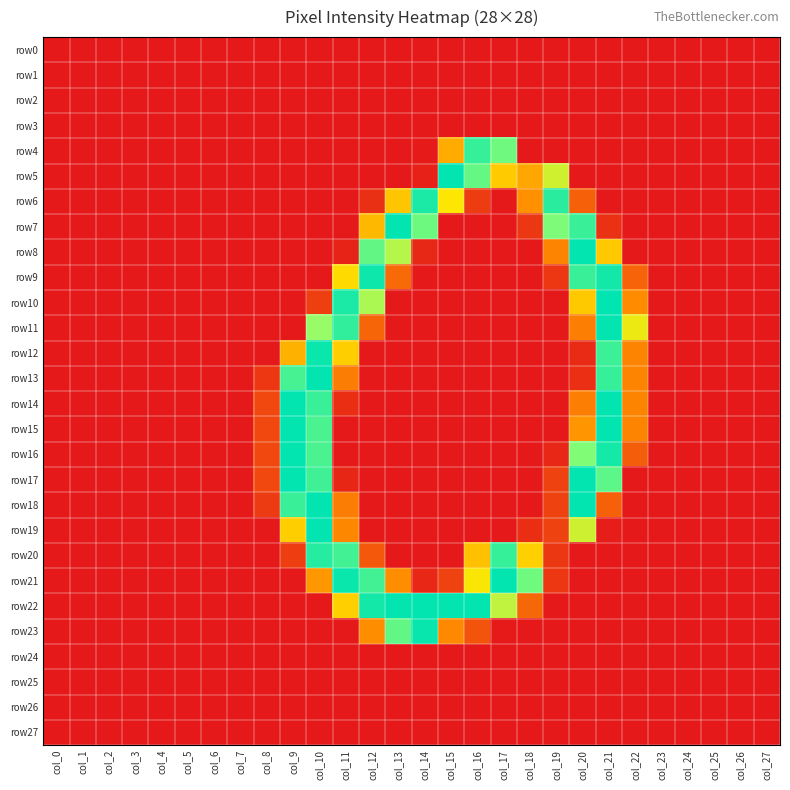

Reading left to right, list all the values displayed in this chart.

row0: col_0=0	col_1=0	col_2=0	col_3=0	col_4=0	col_5=0	col_6=0	col_7=0	col_8=0	col_9=0	col_10=0	col_11=0	col_12=0	col_13=0	col_14=0	col_15=0	col_16=0	col_17=0	col_18=0	col_19=0	col_20=0	col_21=0	col_22=0	col_23=0	col_24=0	col_25=0	col_26=0	col_27=0
row1: col_0=0	col_1=0	col_2=0	col_3=0	col_4=0	col_5=0	col_6=0	col_7=0	col_8=0	col_9=0	col_10=0	col_11=0	col_12=0	col_13=0	col_14=0	col_15=0	col_16=0	col_17=0	col_18=0	col_19=0	col_20=0	col_21=0	col_22=0	col_23=0	col_24=0	col_25=0	col_26=0	col_27=0
row2: col_0=0	col_1=0	col_2=0	col_3=0	col_4=0	col_5=0	col_6=0	col_7=0	col_8=0	col_9=0	col_10=0	col_11=0	col_12=0	col_13=0	col_14=0	col_15=0	col_16=0	col_17=0	col_18=0	col_19=0	col_20=0	col_21=0	col_22=0	col_23=0	col_24=0	col_25=0	col_26=0	col_27=0
row3: col_0=0	col_1=0	col_2=0	col_3=0	col_4=0	col_5=0	col_6=0	col_7=0	col_8=0	col_9=0	col_10=0	col_11=0	col_12=0	col_13=0	col_14=0	col_15=0	col_16=0	col_17=0	col_18=0	col_19=0	col_20=0	col_21=0	col_22=0	col_23=0	col_24=0	col_25=0	col_26=0	col_27=0
row4: col_0=0	col_1=0	col_2=0	col_3=0	col_4=0	col_5=0	col_6=0	col_7=0	col_8=0	col_9=0	col_10=0	col_11=0	col_12=0	col_13=0	col_14=1	col_15=112	col_16=235	col_17=214	col_18=0	col_19=0	col_20=0	col_21=0	col_22=0	col_23=0	col_24=0	col_25=0	col_26=0	col_27=0
row5: col_0=0	col_1=0	col_2=0	col_3=0	col_4=0	col_5=0	col_6=0	col_7=0	col_8=0	col_9=0	col_10=0	col_11=0	col_12=0	col_13=0	col_14=6	col_15=254	col_16=218	col_17=134	col_18=108	col_19=174	col_20=0	col_21=0	col_22=0	col_23=0	col_24=0	col_25=0	col_26=0	col_27=0
row6: col_0=0	col_1=0	col_2=0	col_3=0	col_4=0	col_5=0	col_6=0	col_7=0	col_8=0	col_9=0	col_10=0	col_11=0	col_12=18	col_13=130	col_14=245	col_15=154	col_16=27	col_17=0	col_18=93	col_19=240	col_20=55	col_21=0	col_22=0	col_23=0	col_24=0	col_25=0	col_26=0	col_27=0
row7: col_0=0	col_1=0	col_2=0	col_3=0	col_4=0	col_5=0	col_6=0	col_7=0	col_8=0	col_9=0	col_10=0	col_11=0	col_12=121	col_13=254	col_14=215	col_15=0	col_16=0	col_17=0	col_18=24	col_19=209	col_20=234	col_21=19	col_22=0	col_23=0	col_24=0	col_25=0	col_26=0	col_27=0
row8: col_0=0	col_1=0	col_2=0	col_3=0	col_4=0	col_5=0	col_6=0	col_7=0	col_8=0	col_9=0	col_10=0	col_11=8	col_12=219	col_13=186	col_14=12	col_15=0	col_16=0	col_17=0	col_18=0	col_19=83	col_20=254	col_21=132	col_22=0	col_23=0	col_24=0	col_25=0	col_26=0	col_27=0
row9: col_0=0	col_1=0	col_2=0	col_3=0	col_4=0	col_5=0	col_6=0	col_7=0	col_8=0	col_9=0	col_10=0	col_11=145	col_12=250	col_13=63	col_14=0	col_15=0	col_16=0	col_17=0	col_18=0	col_19=23	col_20=234	col_21=248	col_22=58	col_23=0	col_24=0	col_25=0	col_26=0	col_27=0
row10: col_0=0	col_1=0	col_2=0	col_3=0	col_4=0	col_5=0	col_6=0	col_7=0	col_8=0	col_9=0	col_10=30	col_11=245	col_12=190	col_13=0	col_14=0	col_15=0	col_16=0	col_17=0	col_18=0	col_19=0	col_20=133	col_21=255	col_22=89	col_23=0	col_24=0	col_25=0	col_26=0	col_27=0
row11: col_0=0	col_1=0	col_2=0	col_3=0	col_4=0	col_5=0	col_6=0	col_7=0	col_8=0	col_9=0	col_10=199	col_11=237	col_12=59	col_13=0	col_14=0	col_15=0	col_16=0	col_17=0	col_18=0	col_19=0	col_20=79	col_21=254	col_22=161	col_23=0	col_24=0	col_25=0	col_26=0	col_27=0
row12: col_0=0	col_1=0	col_2=0	col_3=0	col_4=0	col_5=0	col_6=0	col_7=0	col_8=0	col_9=116	col_10=251	col_11=136	col_12=0	col_13=0	col_14=0	col_15=0	col_16=0	col_17=0	col_18=0	col_19=0	col_20=13	col_21=233	col_22=83	col_23=0	col_24=0	col_25=0	col_26=0	col_27=0
row13: col_0=0	col_1=0	col_2=0	col_3=0	col_4=0	col_5=0	col_6=0	col_7=0	col_8=23	col_9=229	col_10=254	col_11=78	col_12=0	col_13=0	col_14=0	col_15=0	col_16=0	col_17=0	col_18=0	col_19=0	col_20=17	col_21=235	col_22=83	col_23=0	col_24=0	col_25=0	col_26=0	col_27=0
row14: col_0=0	col_1=0	col_2=0	col_3=0	col_4=0	col_5=0	col_6=0	col_7=0	col_8=37	col_9=254	col_10=234	col_11=16	col_12=0	col_13=0	col_14=0	col_15=0	col_16=0	col_17=0	col_18=0	col_19=0	col_20=79	col_21=254	col_22=83	col_23=0	col_24=0	col_25=0	col_26=0	col_27=0
row15: col_0=0	col_1=0	col_2=0	col_3=0	col_4=0	col_5=0	col_6=0	col_7=0	col_8=37	col_9=254	col_10=228	col_11=0	col_12=0	col_13=0	col_14=0	col_15=0	col_16=0	col_17=0	col_18=0	col_19=0	col_20=96	col_21=254	col_22=83	col_23=0	col_24=0	col_25=0	col_26=0	col_27=0
row16: col_0=0	col_1=0	col_2=0	col_3=0	col_4=0	col_5=0	col_6=0	col_7=0	col_8=37	col_9=254	col_10=228	col_11=0	col_12=0	col_13=0	col_14=0	col_15=0	col_16=0	col_17=0	col_18=0	col_19=11	col_20=208	col_21=247	col_22=54	col_23=0	col_24=0	col_25=0	col_26=0	col_27=0
row17: col_0=0	col_1=0	col_2=0	col_3=0	col_4=0	col_5=0	col_6=0	col_7=0	col_8=37	col_9=254	col_10=232	col_11=10	col_12=0	col_13=0	col_14=0	col_15=0	col_16=0	col_17=0	col_18=0	col_19=32	col_20=254	col_21=221	col_22=0	col_23=0	col_24=0	col_25=0	col_26=0	col_27=0
row18: col_0=0	col_1=0	col_2=0	col_3=0	col_4=0	col_5=0	col_6=0	col_7=0	col_8=26	col_9=234	col_10=254	col_11=78	col_12=0	col_13=0	col_14=0	col_15=0	col_16=0	col_17=0	col_18=0	col_19=32	col_20=254	col_21=55	col_22=0	col_23=0	col_24=0	col_25=0	col_26=0	col_27=0
row19: col_0=0	col_1=0	col_2=0	col_3=0	col_4=0	col_5=0	col_6=0	col_7=0	col_8=0	col_9=136	col_10=254	col_11=86	col_12=0	col_13=0	col_14=0	col_15=0	col_16=0	col_17=0	col_18=16	col_19=33	col_20=175	col_21=3	col_22=0	col_23=0	col_24=0	col_25=0	col_26=0	col_27=0
row20: col_0=0	col_1=0	col_2=0	col_3=0	col_4=0	col_5=0	col_6=0	col_7=0	col_8=0	col_9=28	col_10=241	col_11=231	col_12=49	col_13=0	col_14=0	col_15=0	col_16=127	col_17=235	col_18=138	col_19=24	col_20=0	col_21=0	col_22=0	col_23=0	col_24=0	col_25=0	col_26=0	col_27=0
row21: col_0=0	col_1=0	col_2=0	col_3=0	col_4=0	col_5=0	col_6=0	col_7=0	col_8=0	col_9=0	col_10=98	col_11=251	col_12=231	col_13=90	col_14=11	col_15=32	col_16=155	col_17=254	col_18=214	col_19=23	col_20=0	col_21=0	col_22=0	col_23=0	col_24=0	col_25=0	col_26=0	col_27=0
row22: col_0=0	col_1=0	col_2=0	col_3=0	col_4=0	col_5=0	col_6=0	col_7=0	col_8=0	col_9=0	col_10=0	col_11=137	col_12=248	col_13=254	col_14=254	col_15=254	col_16=254	col_17=181	col_18=61	col_19=0	col_20=0	col_21=0	col_22=0	col_23=0	col_24=0	col_25=0	col_26=0	col_27=0
row23: col_0=0	col_1=0	col_2=0	col_3=0	col_4=0	col_5=0	col_6=0	col_7=0	col_8=0	col_9=0	col_10=0	col_11=0	col_12=90	col_13=219	col_14=252	col_15=87	col_16=46	col_17=1	col_18=0	col_19=0	col_20=0	col_21=0	col_22=0	col_23=0	col_24=0	col_25=0	col_26=0	col_27=0
row24: col_0=0	col_1=0	col_2=0	col_3=0	col_4=0	col_5=0	col_6=0	col_7=0	col_8=0	col_9=0	col_10=0	col_11=0	col_12=0	col_13=0	col_14=0	col_15=0	col_16=0	col_17=0	col_18=0	col_19=0	col_20=0	col_21=0	col_22=0	col_23=0	col_24=0	col_25=0	col_26=0	col_27=0
row25: col_0=0	col_1=0	col_2=0	col_3=0	col_4=0	col_5=0	col_6=0	col_7=0	col_8=0	col_9=0	col_10=0	col_11=0	col_12=0	col_13=0	col_14=0	col_15=0	col_16=0	col_17=0	col_18=0	col_19=0	col_20=0	col_21=0	col_22=0	col_23=0	col_24=0	col_25=0	col_26=0	col_27=0
row26: col_0=0	col_1=0	col_2=0	col_3=0	col_4=0	col_5=0	col_6=0	col_7=0	col_8=0	col_9=0	col_10=0	col_11=0	col_12=0	col_13=0	col_14=0	col_15=0	col_16=0	col_17=0	col_18=0	col_19=0	col_20=0	col_21=0	col_22=0	col_23=0	col_24=0	col_25=0	col_26=0	col_27=0
row27: col_0=0	col_1=0	col_2=0	col_3=0	col_4=0	col_5=0	col_6=0	col_7=0	col_8=0	col_9=0	col_10=0	col_11=0	col_12=0	col_13=0	col_14=0	col_15=0	col_16=0	col_17=0	col_18=0	col_19=0	col_20=0	col_21=0	col_22=0	col_23=0	col_24=0	col_25=0	col_26=0	col_27=0